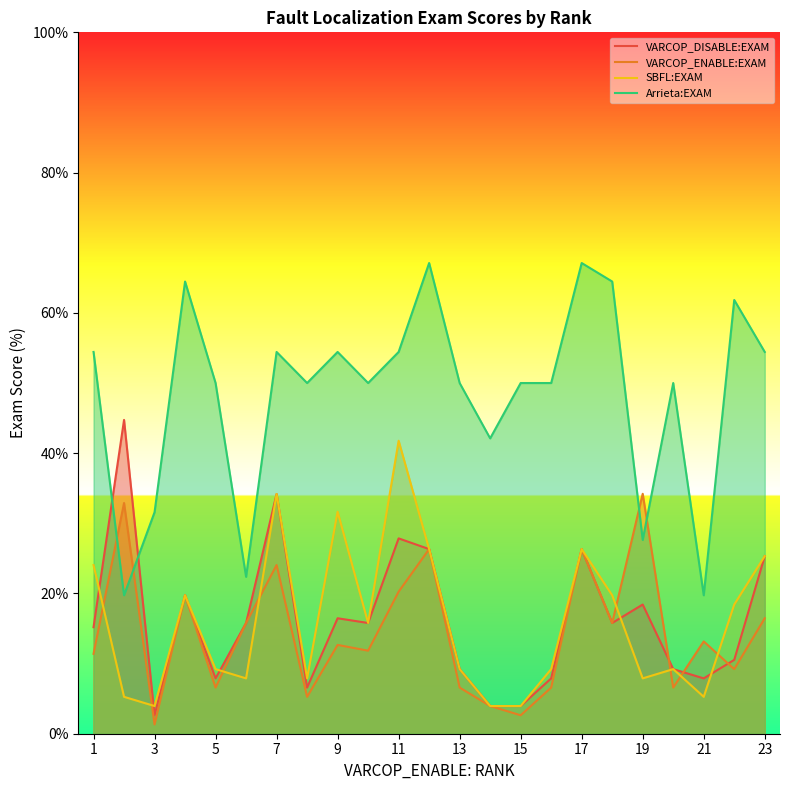

Which series has the largest range (max minus min)?

Arrieta:EXAM